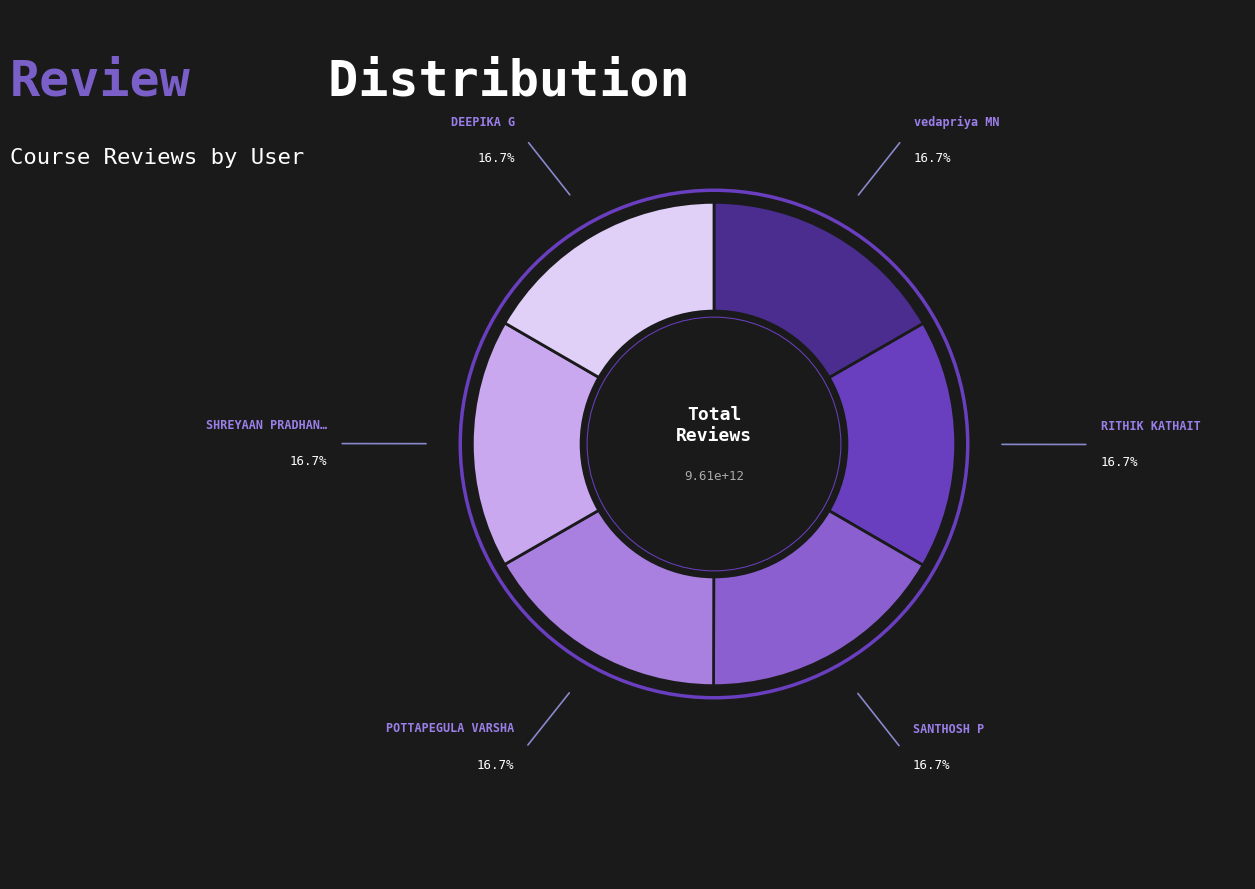

Is there a majority slice in this chart?

No